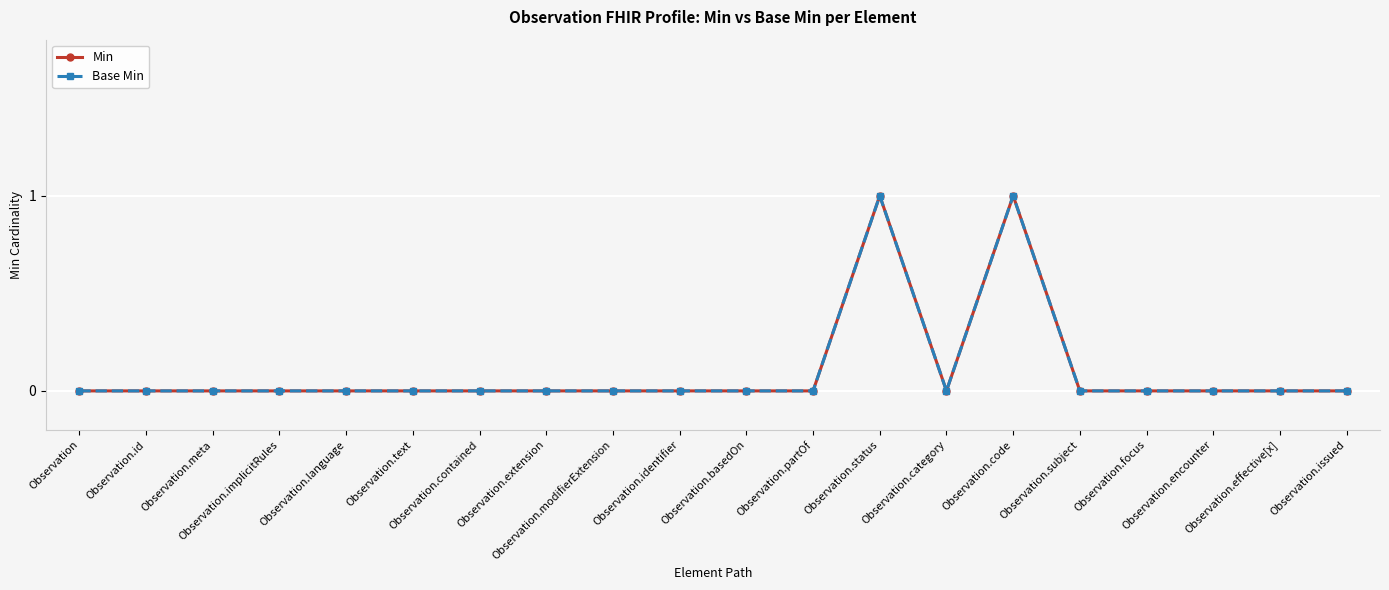

At which category is the sum across all series the highest?

Observation.status